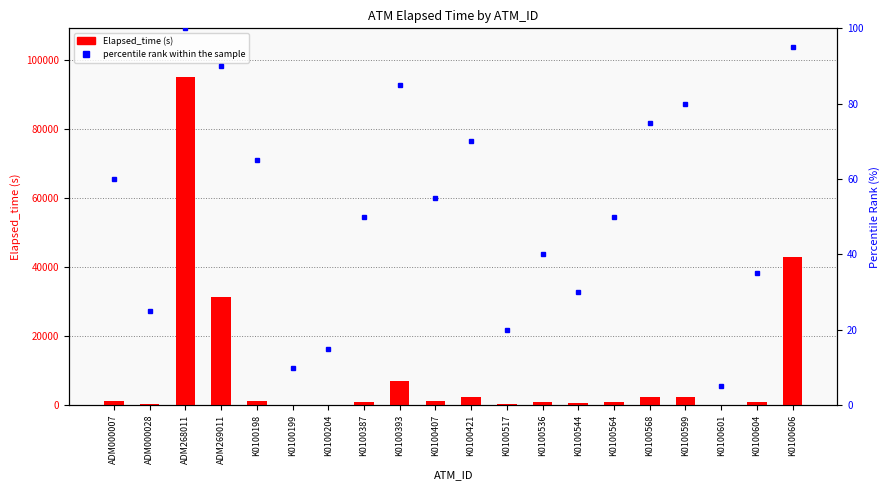

What is the label of the 11th bar from the left?

K0100421